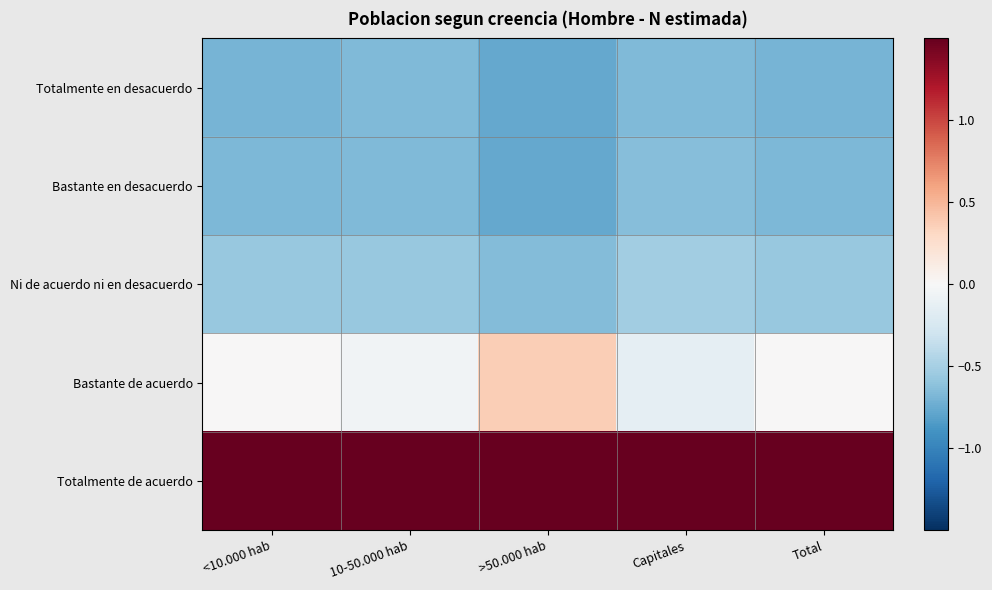

At Capitales, list the series in order from smallest to largest.

Totalmente en desacuerdo, Bastante en desacuerdo, Ni de acuerdo ni en desacuerdo, Bastante de acuerdo, Totalmente de acuerdo